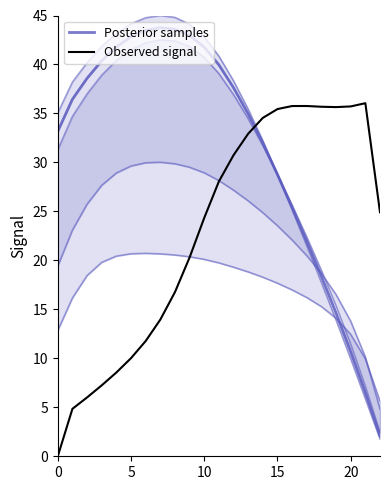

Reading left to right, transcribe all the data shown in this chart.

0.0	4.8	6.0	7.2	8.6	10.0	11.8	14.0	16.8	20.3	24.3	28.1	30.7	32.9	34.5	35.4	35.8	35.8	35.7	35.6	35.7	36.0	24.9